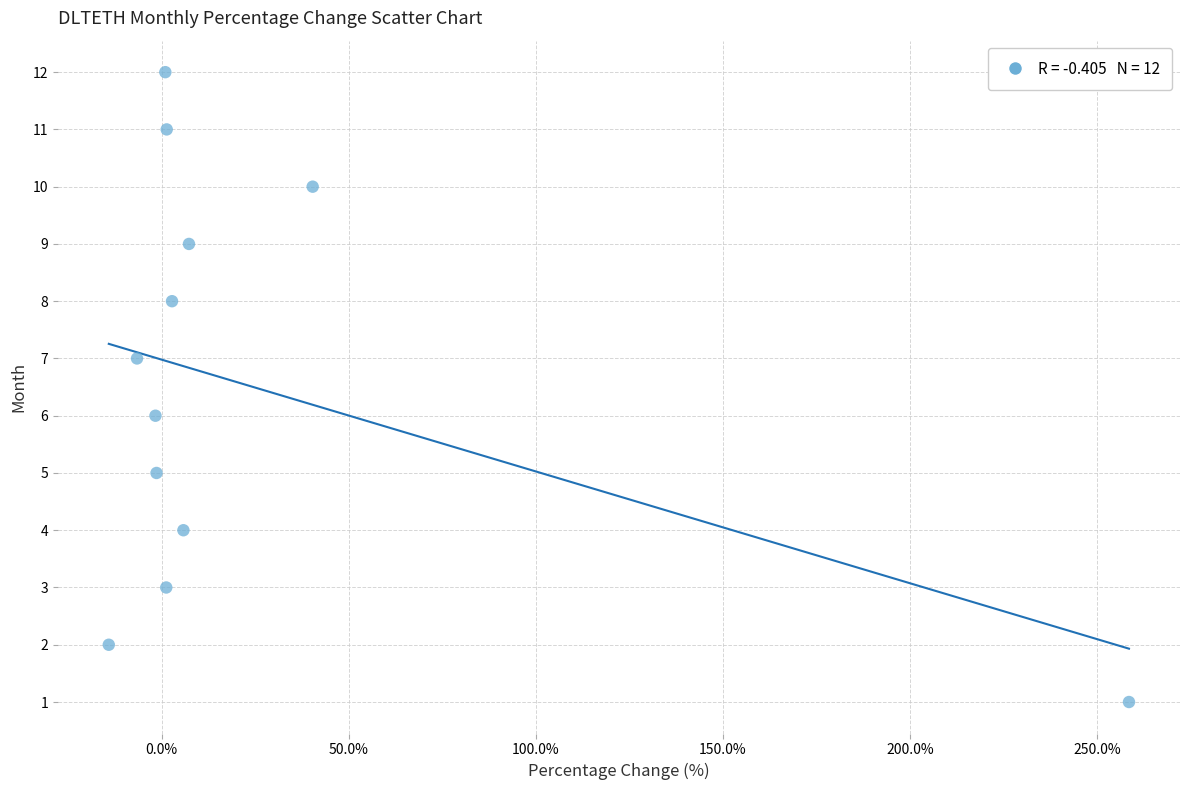

What is the range of Y values (max minus min)?

11